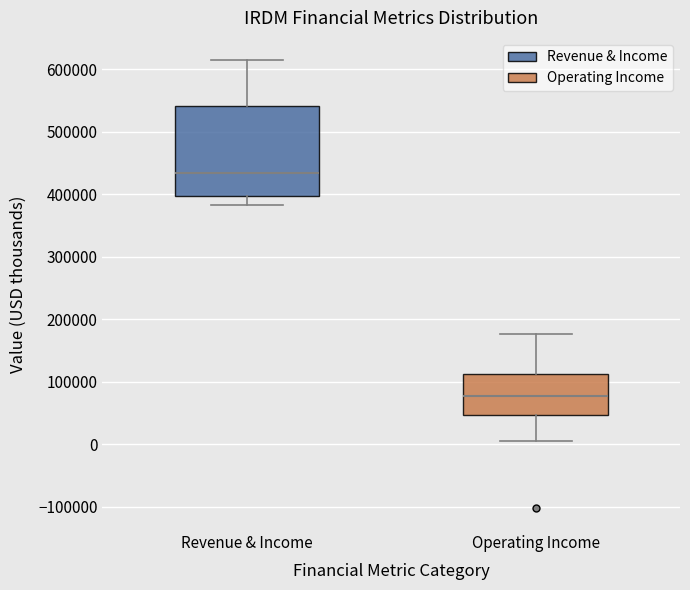

Reading left to right, transcribe this box plot: for each box, give where its median line is, the range the box spans, and where its two whiskers end, as read against the y-axis. The values are not printed on the chart, so give them approximately, as read against the axis.

Revenue & Income: median 430000, box 400000 to 540000, whiskers 380000 to 610000
Operating Income: median 80000, box 50000 to 110000, whiskers 10000 to 180000